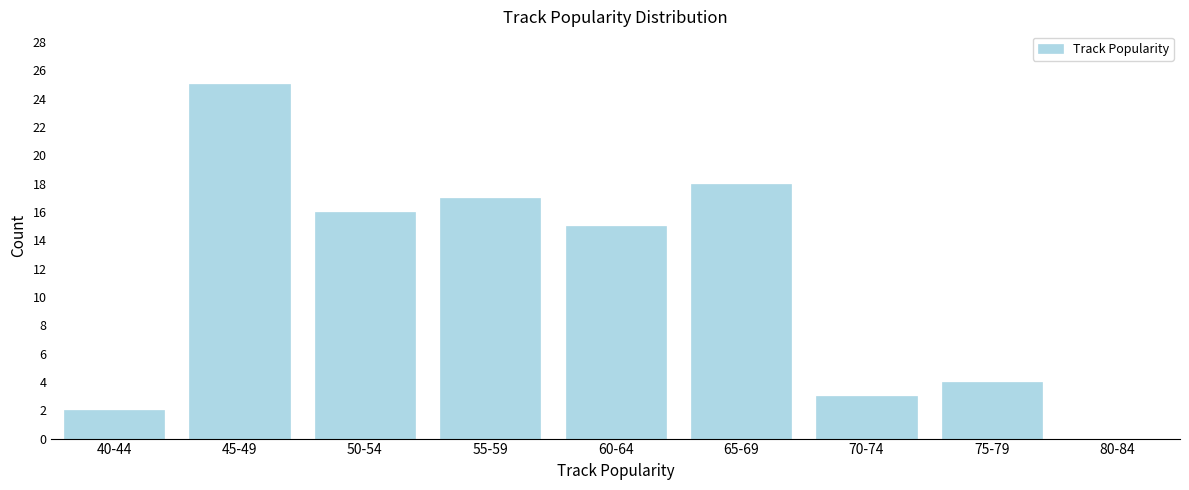

Reading left to right, what are all the values shown in this chart?

40-44=2	45-49=25	50-54=16	55-59=17	60-64=15	65-69=18	70-74=3	75-79=4	80-84=0